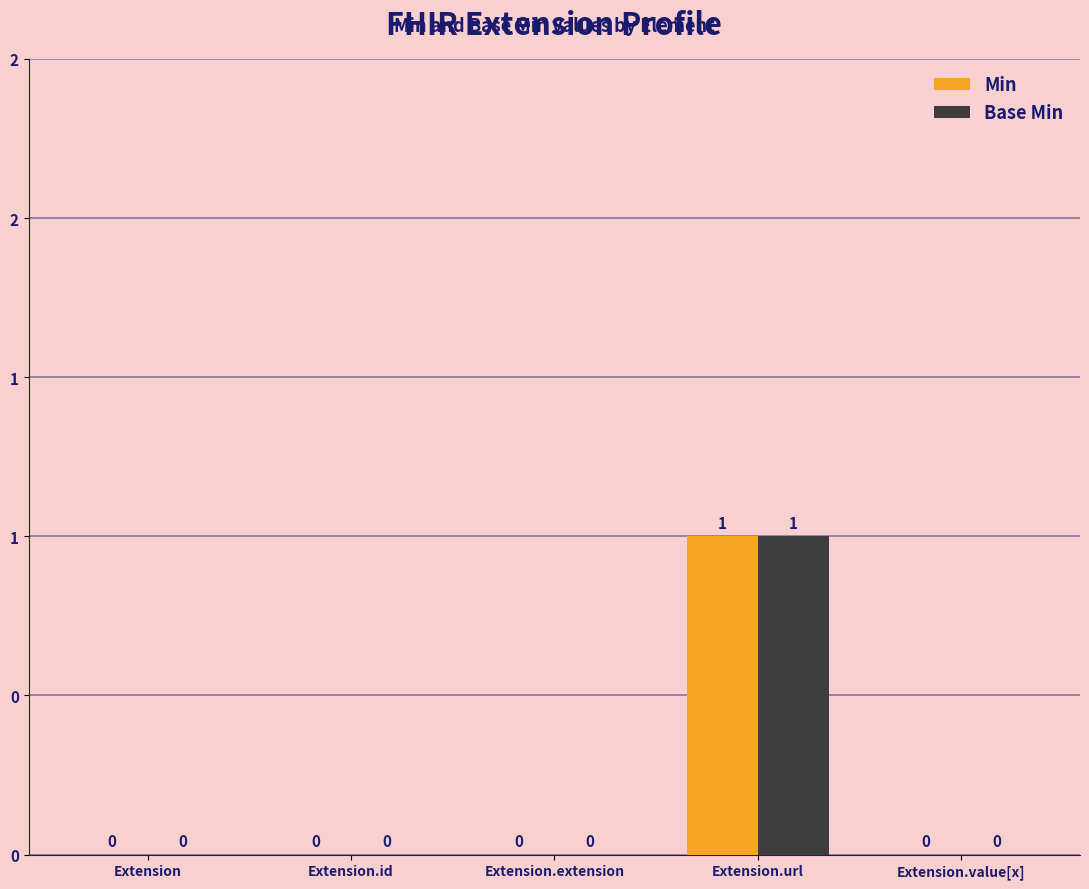

What are all the series names shown in the legend?

Min, Base Min